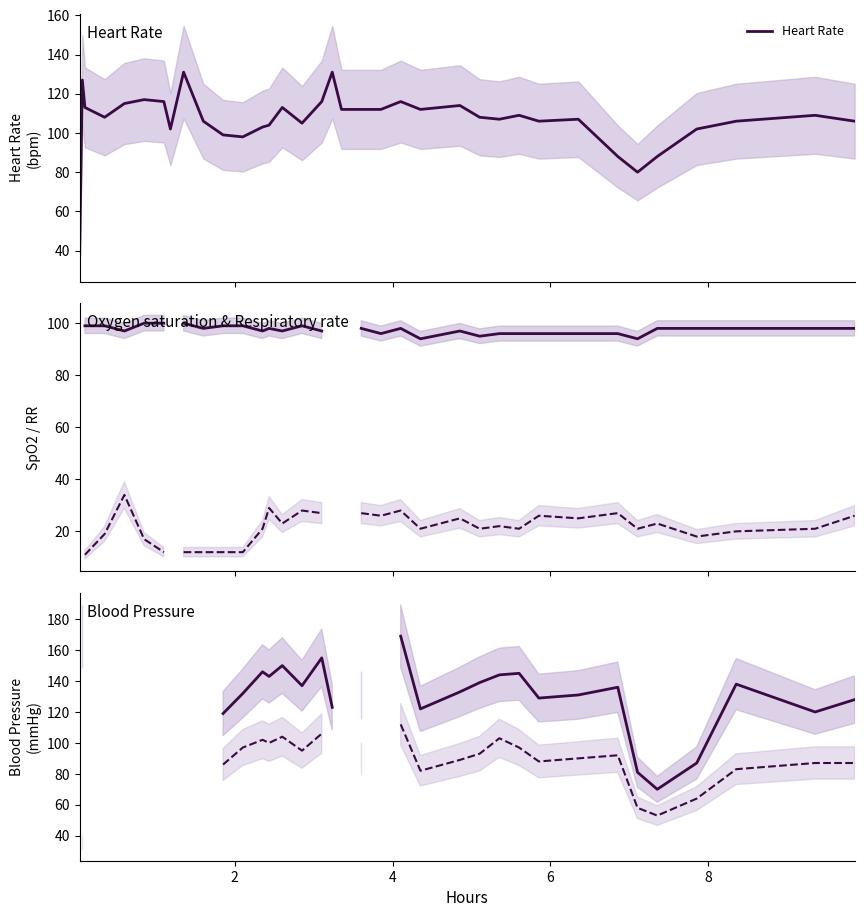

What is the highest value of the Heart Rate series?

131